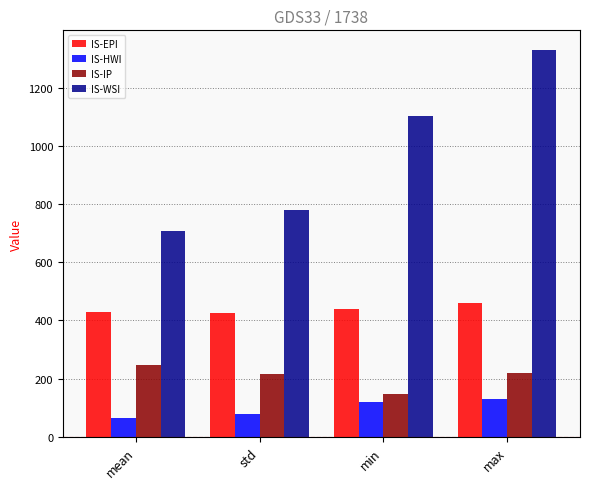

Between min and max, which series saw the biggest shift?

IS-WSI